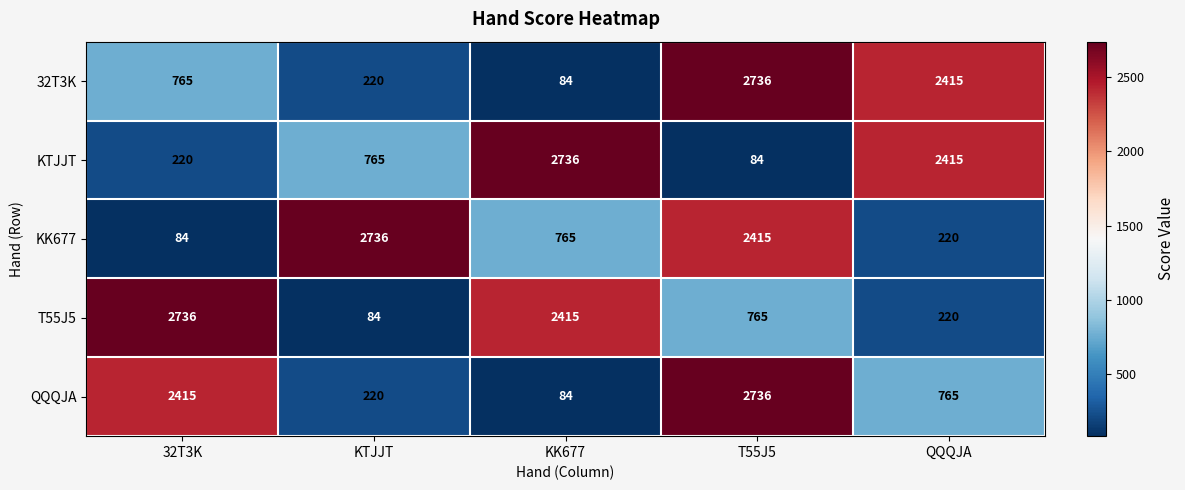

What is the difference between the second highest and second lowest values in the QQQJA series?

2195